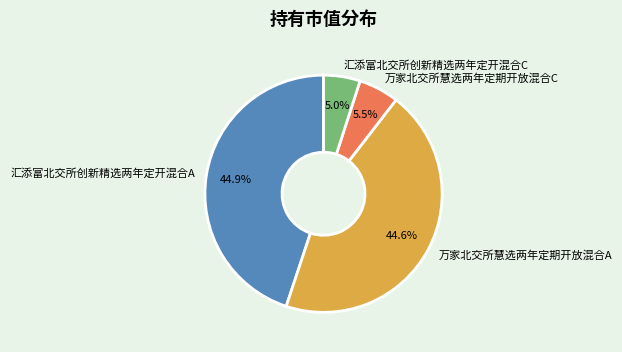

What is the total percentage of 汇添富北交所创新精选两年定开混合A and 万家北交所慧选两年定期开放混合A?

89.5%